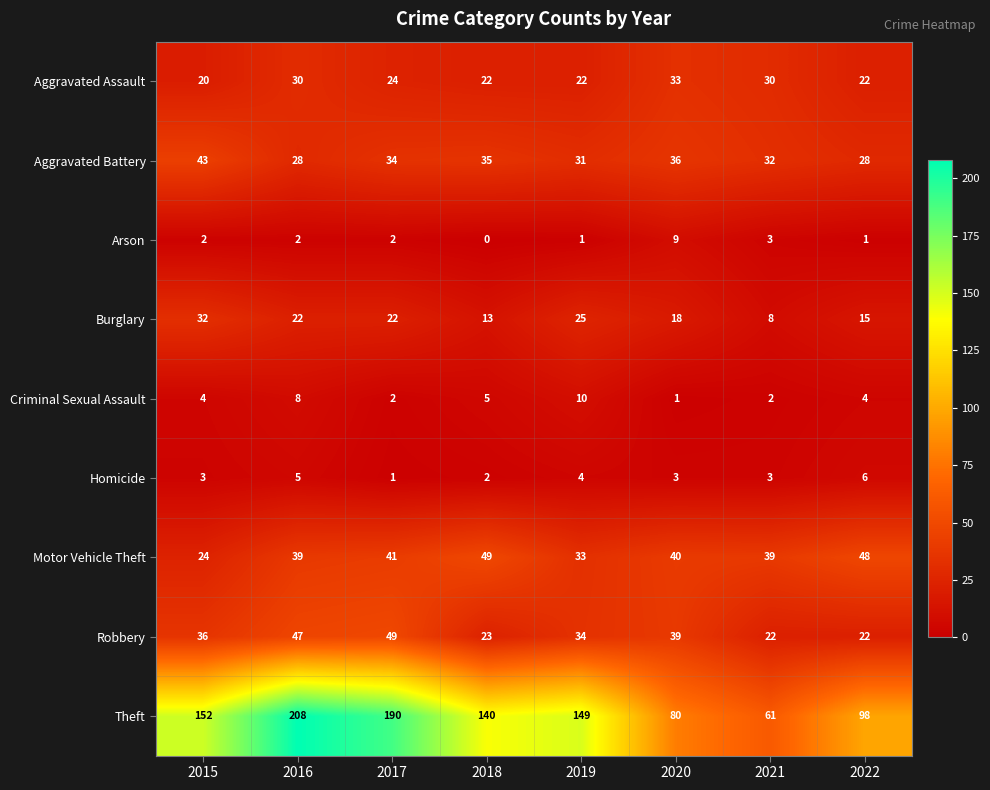

What is the total value across all series at 2020?

259